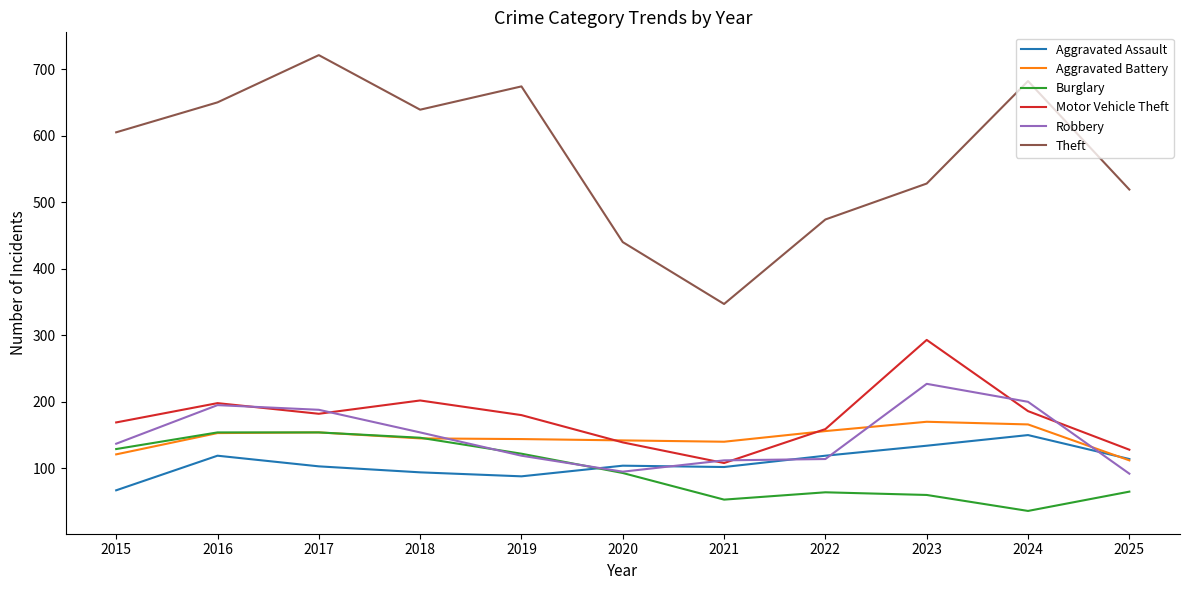

Which series has the widest spread of values?

Theft